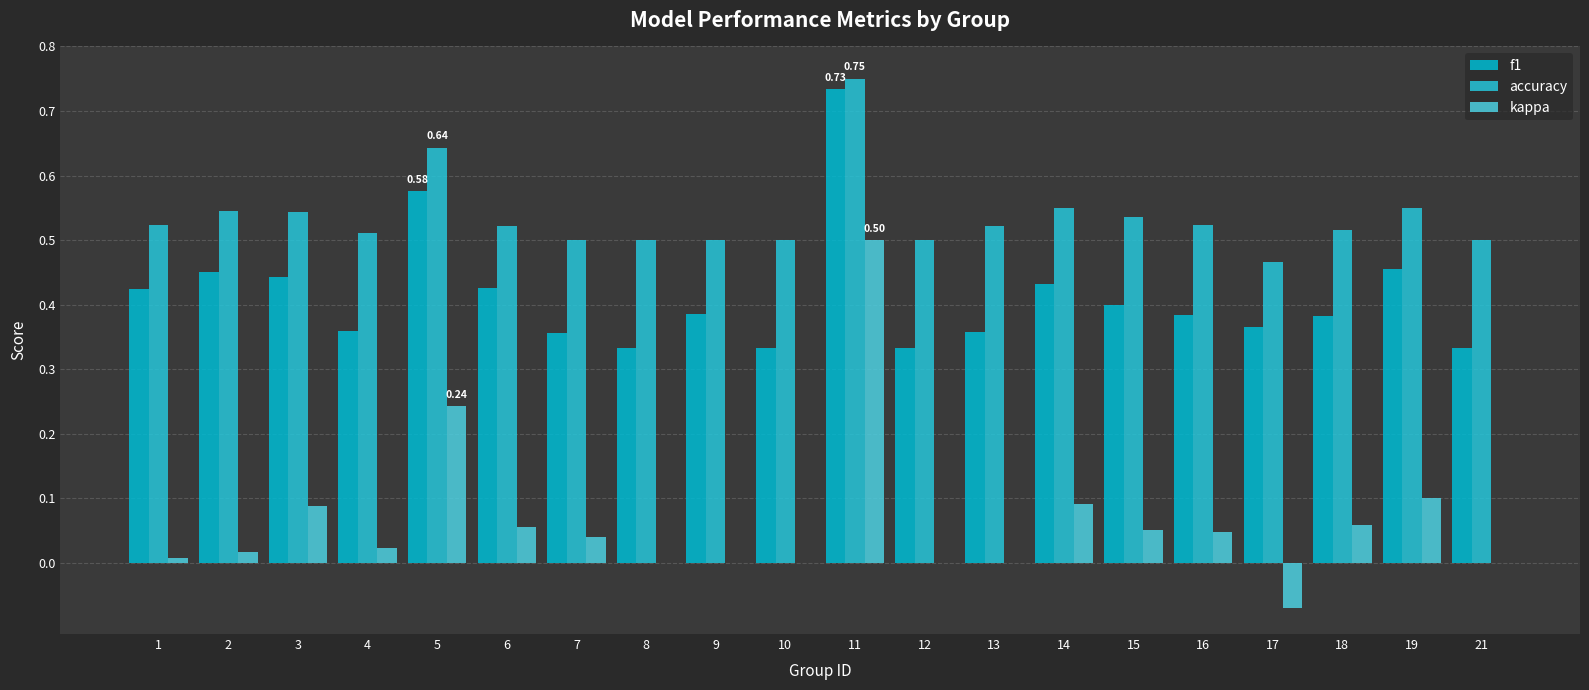

Is the value of kappa at 16 greater than the value of accuracy at 18?

No